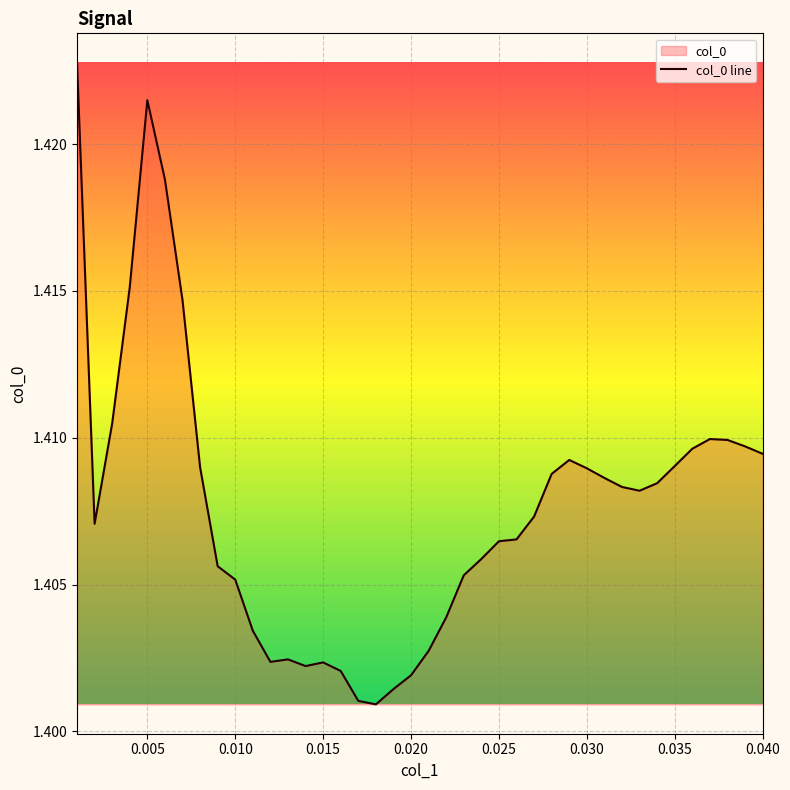

What is the minimum value shown in the chart?

1.4